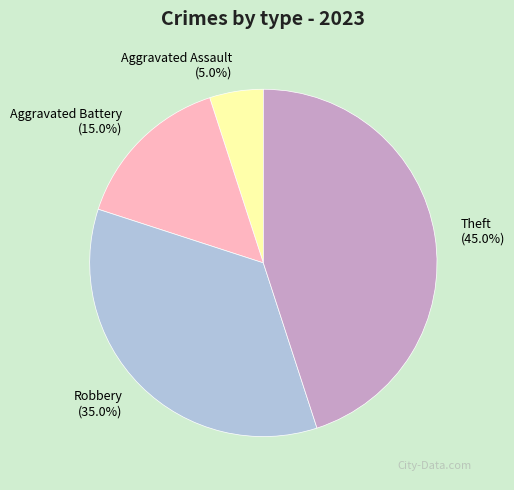

Which slice is the smallest?

Aggravated Assault